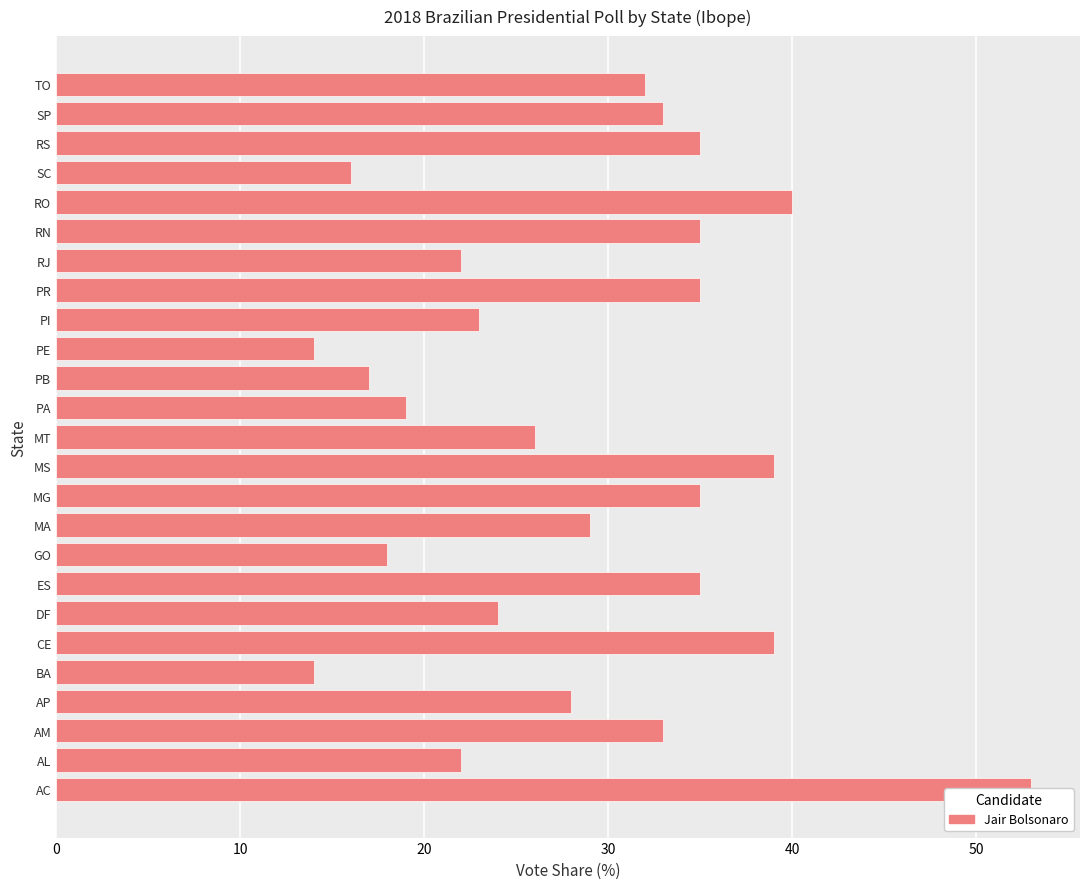

True or false: the data shows 64 at 50.

False